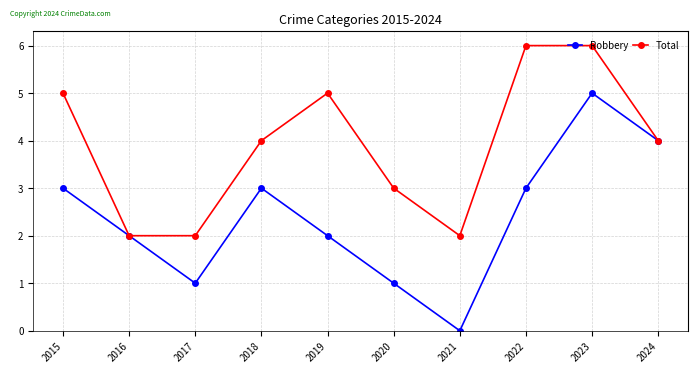

How many data points does each series have?

10